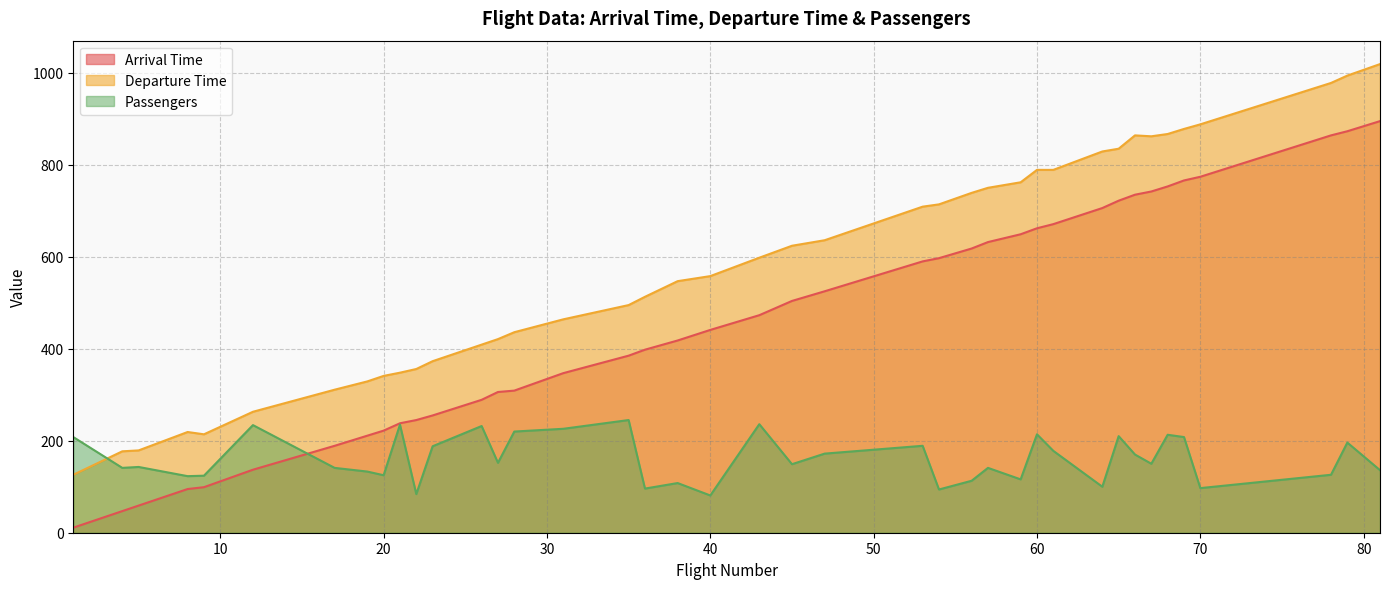

Which series changed the most between 17 and 61?

Arrival Time